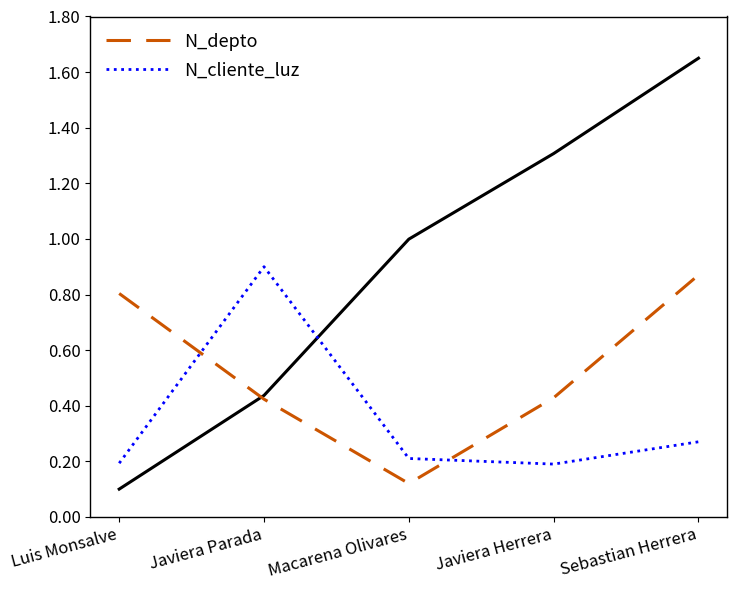

After their last crossing, which series has the higher values: N_cliente_luz or N_depto?

N_depto